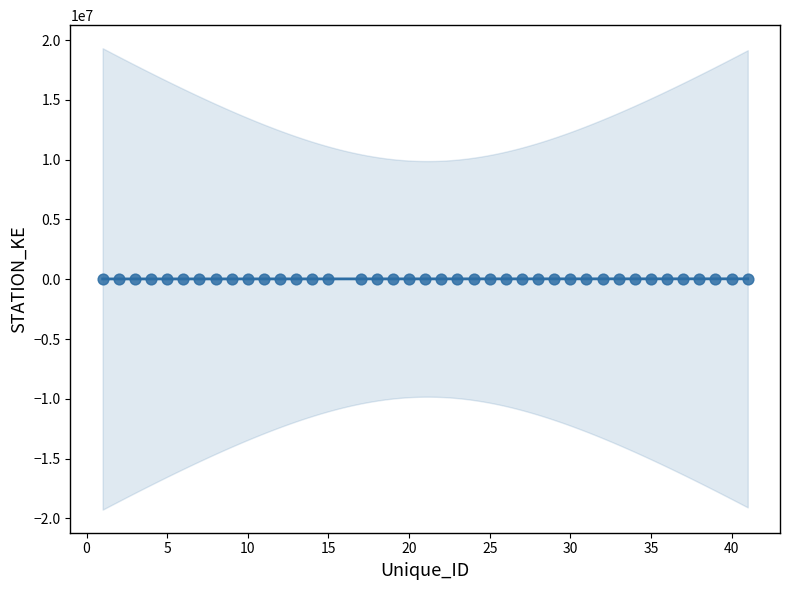

What is the range of Y values (max minus min)?

26650